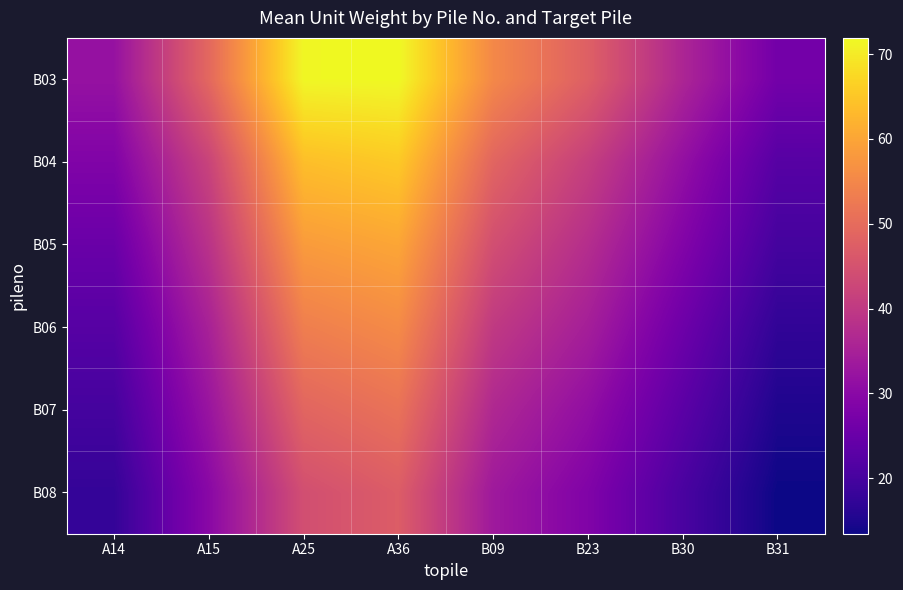

Reading left to right, extract all data points from this chart.

B03: A14=31.9	A15=49.3	A25=71.6	A36=71.9	B09=55.2	B23=47.8	B30=36.0	B31=26.5
B04: A14=28.5	A15=42.1	A25=63.8	A36=65.4	B09=48.8	B23=41.2	B30=31.5	B31=22.3
B05: A14=25.1	A15=38.7	A25=58.4	A36=60.1	B09=44.3	B23=37.7	B30=28.8	B31=19.9
B06: A14=22.3	A15=35.1	A25=53.5	A36=55.7	B09=40.1	B23=34.6	B30=25.7	B31=17.2
B07: A14=19.9	A15=32.5	A25=48.8	A36=51.2	B09=36.5	B23=31.2	B30=23.0	B31=15.1
B08: A14=17.7	A15=29.9	A25=44.3	A36=47.1	B09=33.5	B23=28.5	B30=20.5	B31=13.5